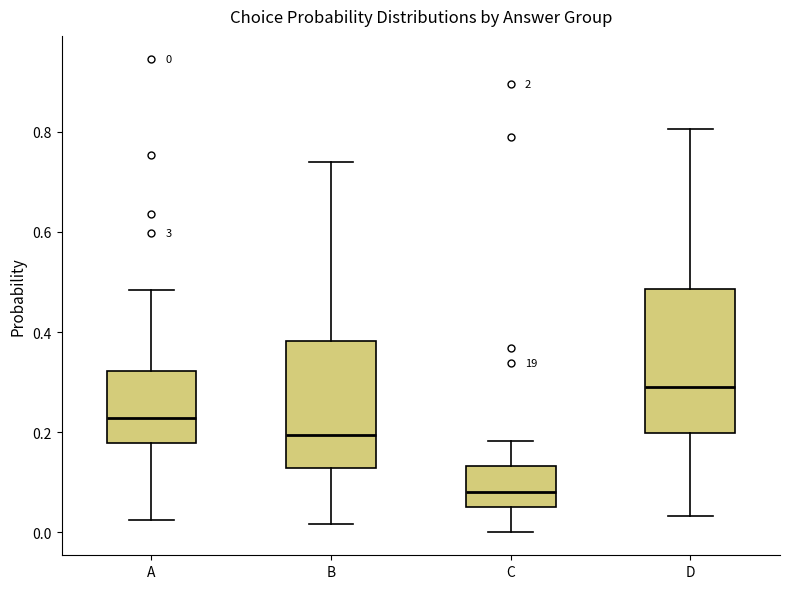

Which box's median line is the highest?

D